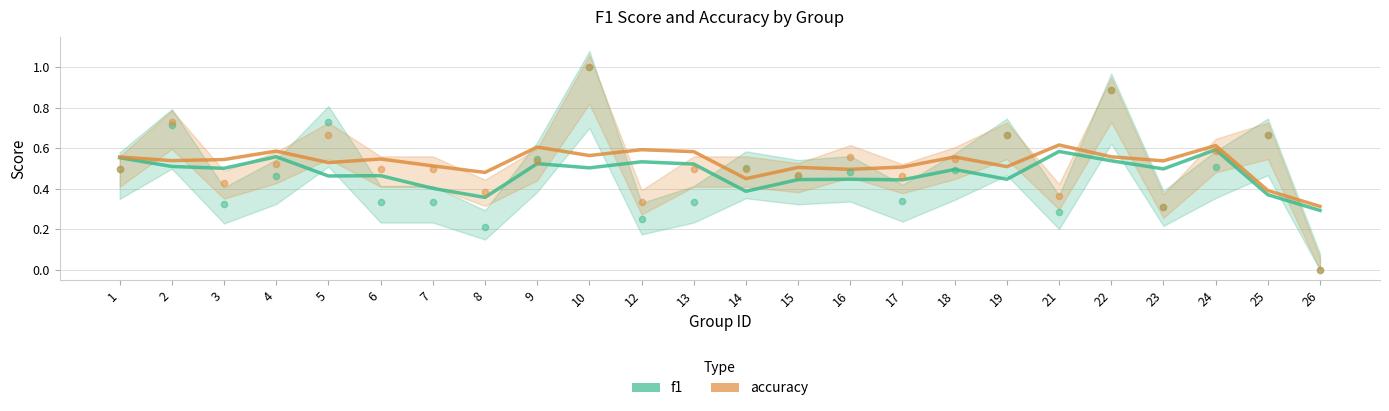

At which category is the sum across all series the highest?

24